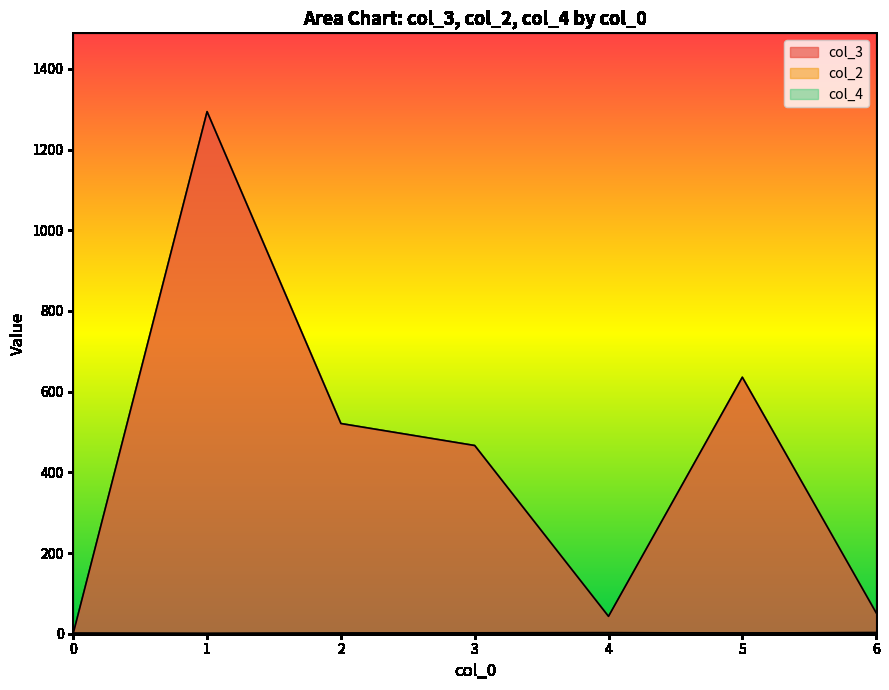

True or false: col_3 has a value of 1 at 4.

False